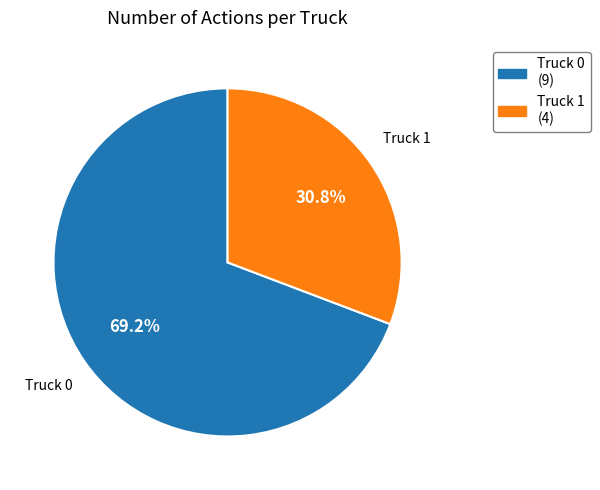

Which slice is the smallest?

Truck 1